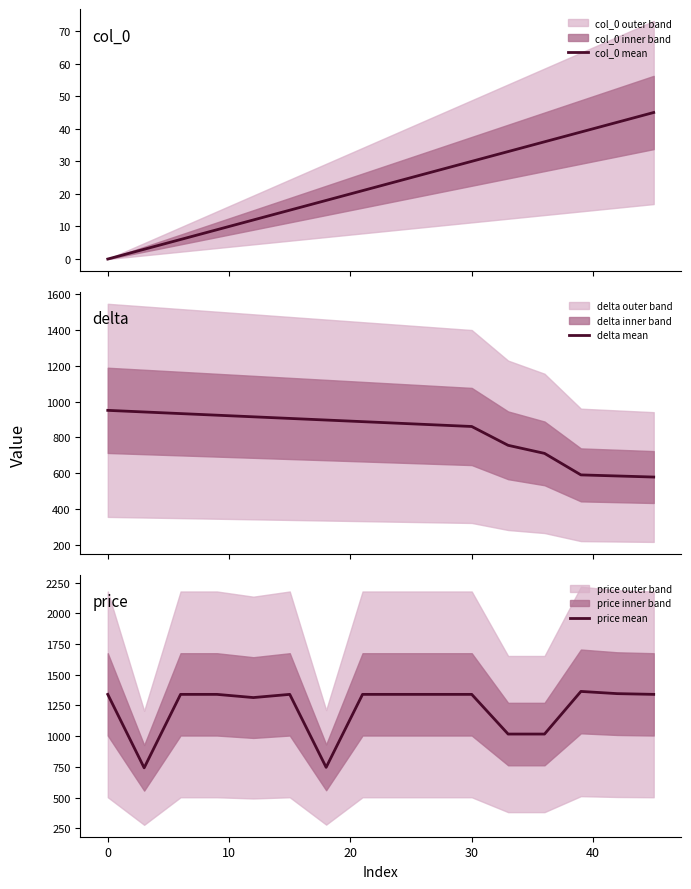

What is the highest value of the delta mean series?

951